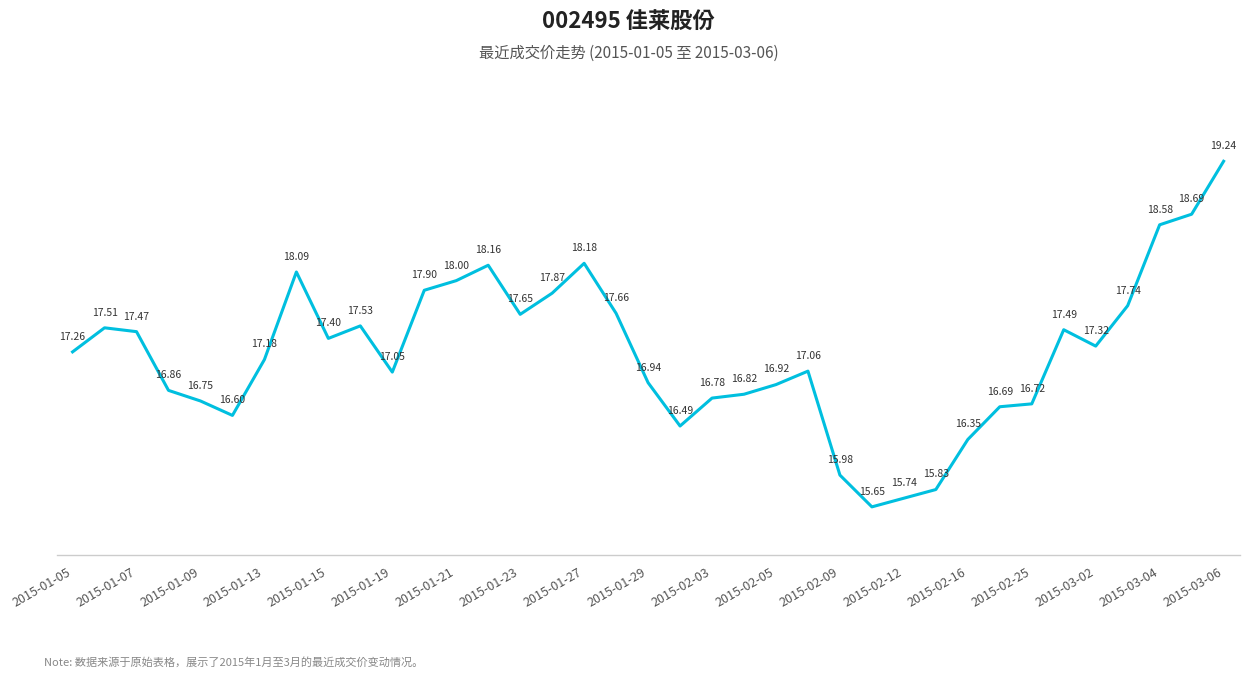

What is the difference between the maximum and minimum values?

3.6